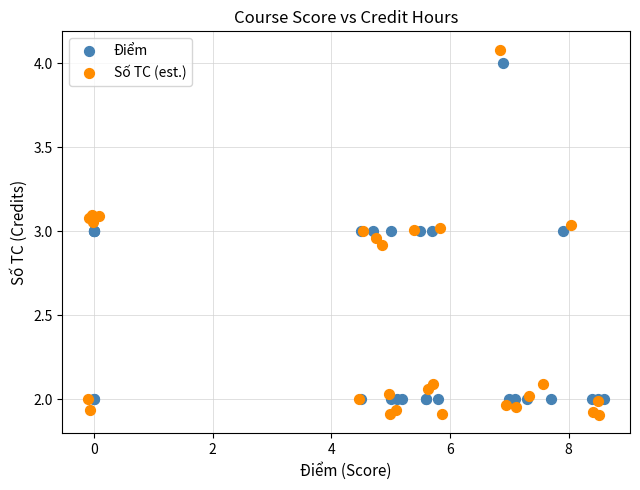

Which series has the largest Y range (max minus min)?

Số TC (est.)